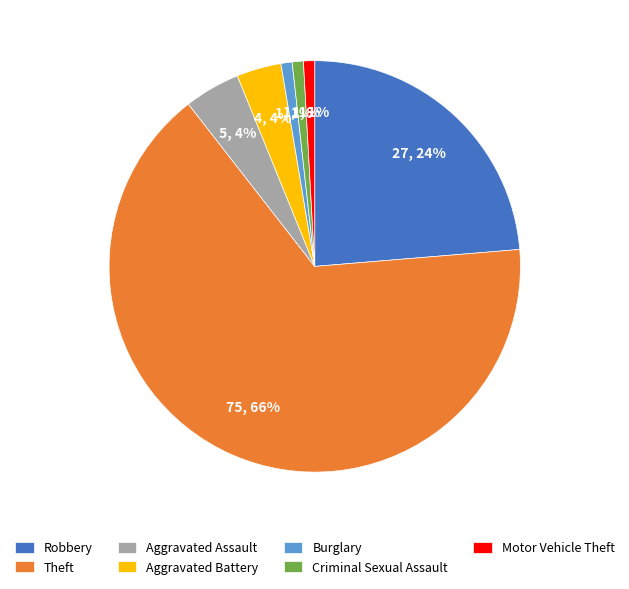

Combined, do Robbery and Criminal Sexual Assault account for over 50%?

No